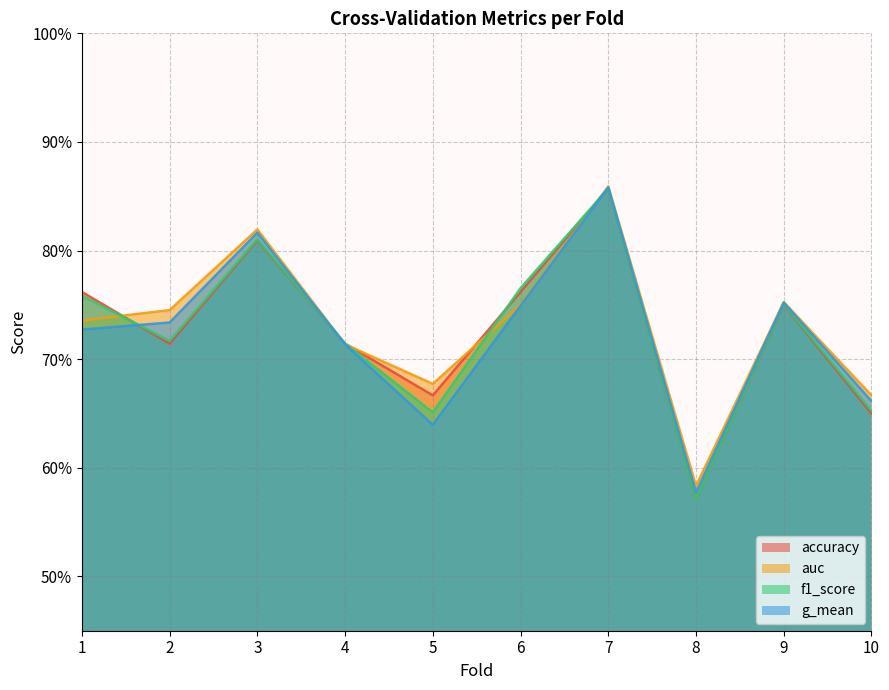

What is the value of the g_mean point at the 4th from the left?

0.7